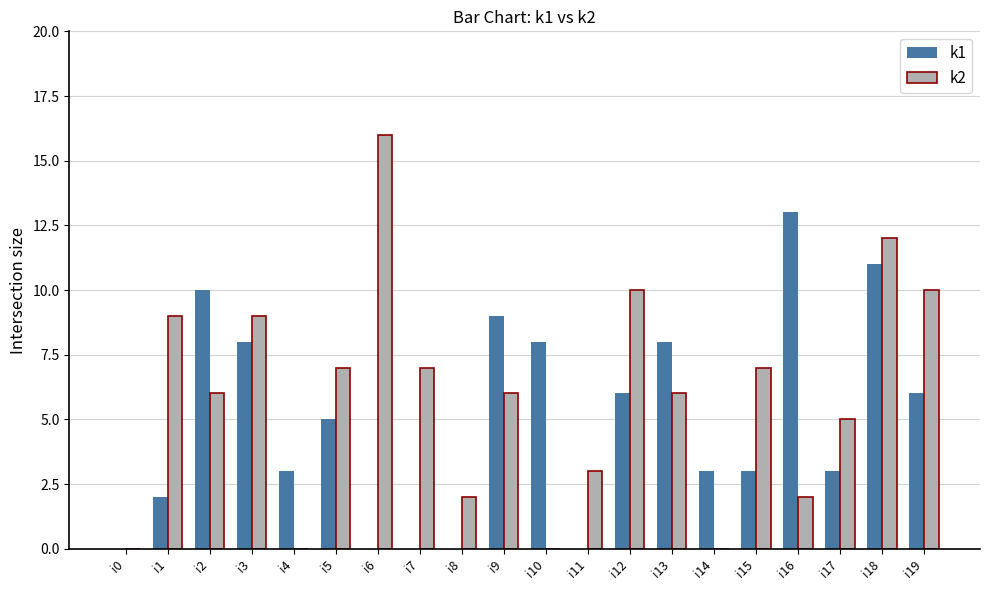

What are all the series names shown in the legend?

k1, k2